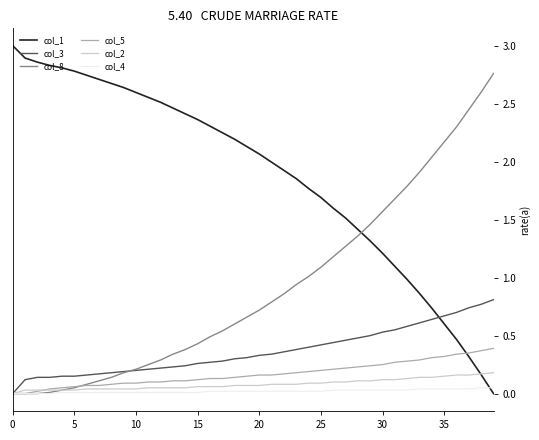

What is the greatest value displayed?

3.0